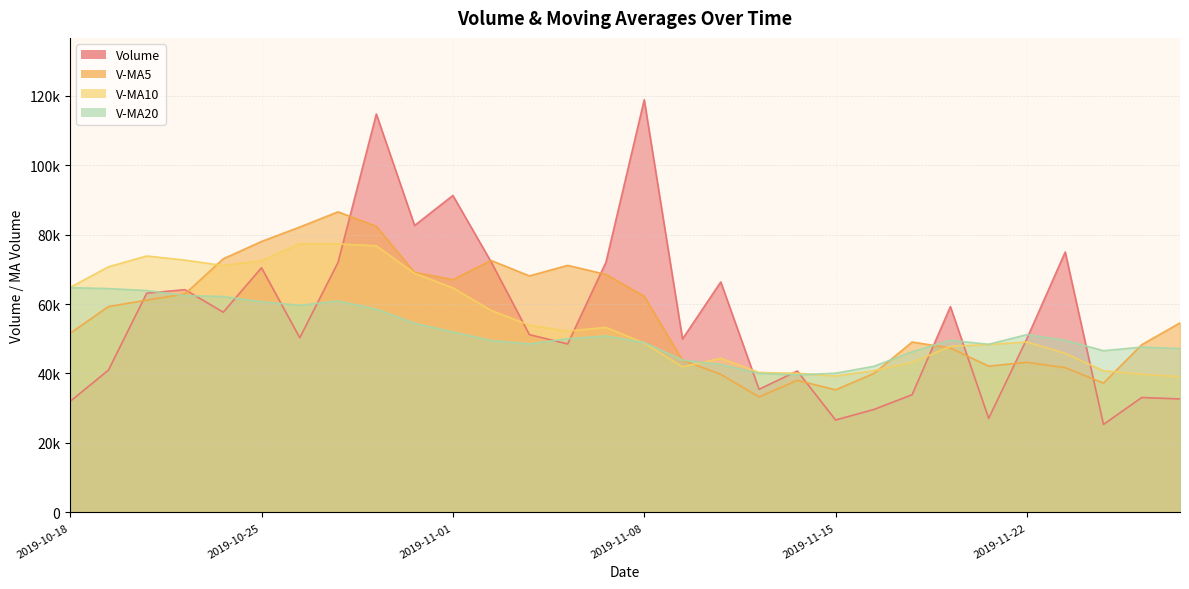

What is the difference between the maximum and minimum values in the v_ma5 series?

53273.8